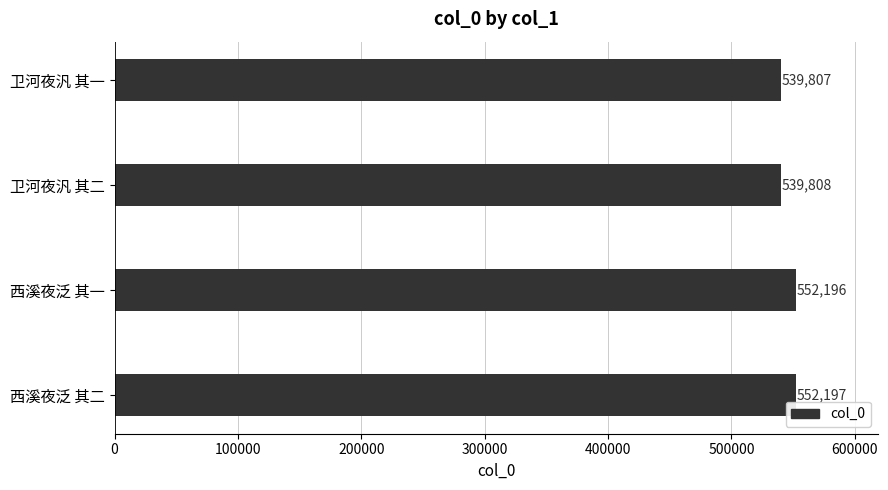

What is the approximate value at 卫河夜汎 其二, to the nearest 100?

539800